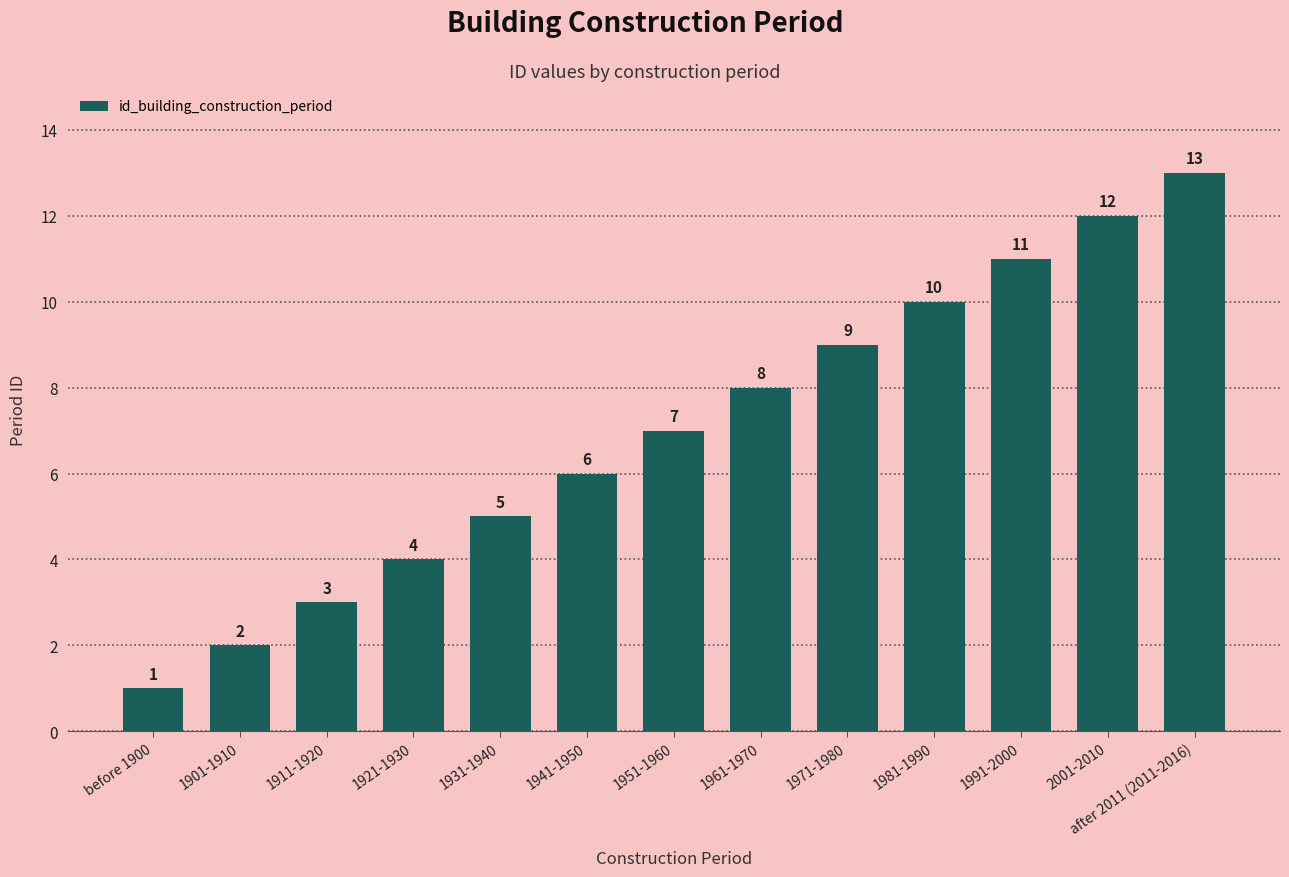

How many values are below 7?

6